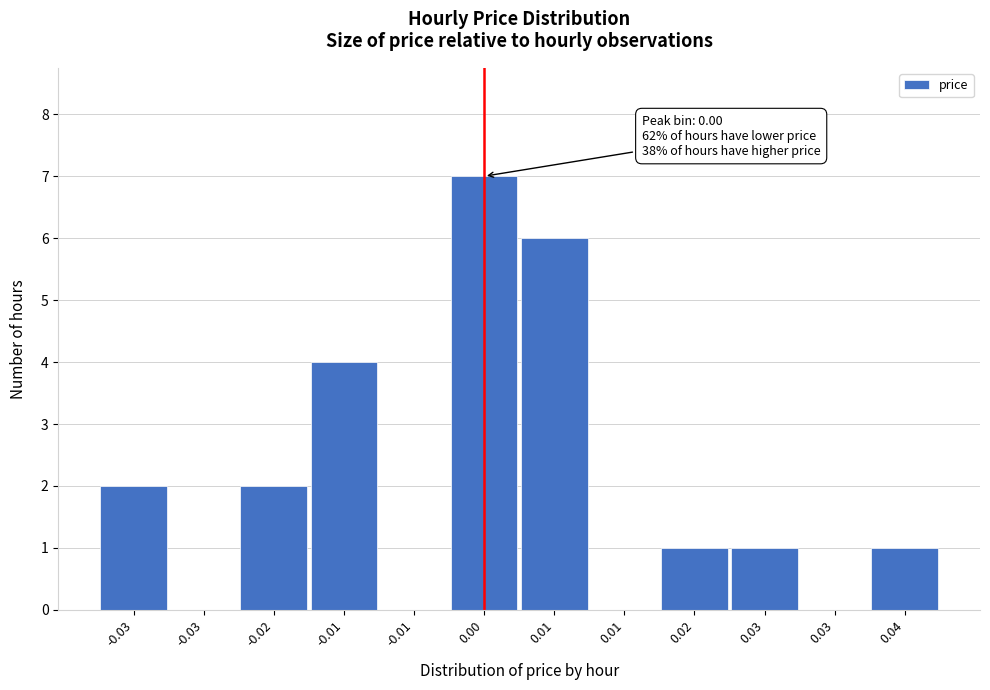

Are the bars horizontal?

No